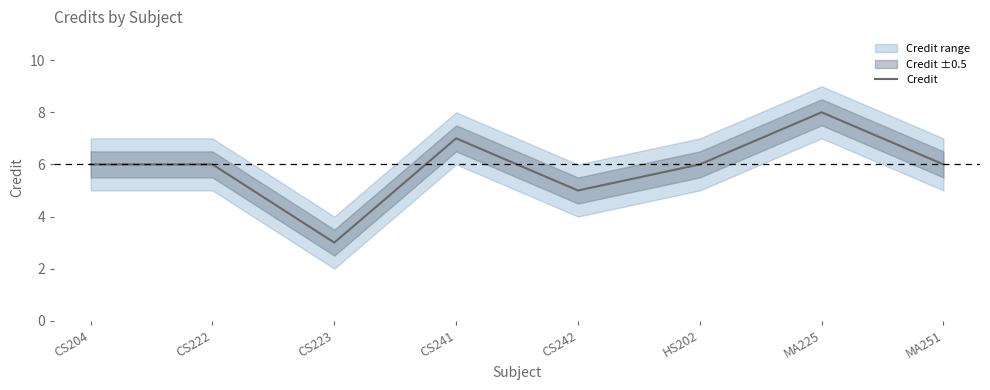

What is the label of the 6th point from the left?

HS202